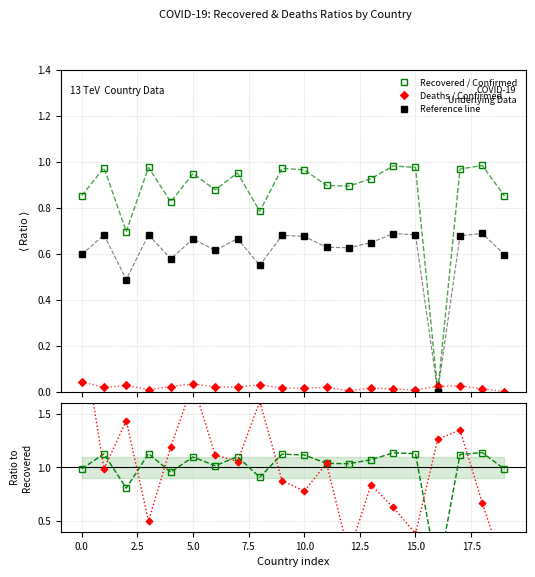

How many values in the Recovered ratio series exceed 1?

14